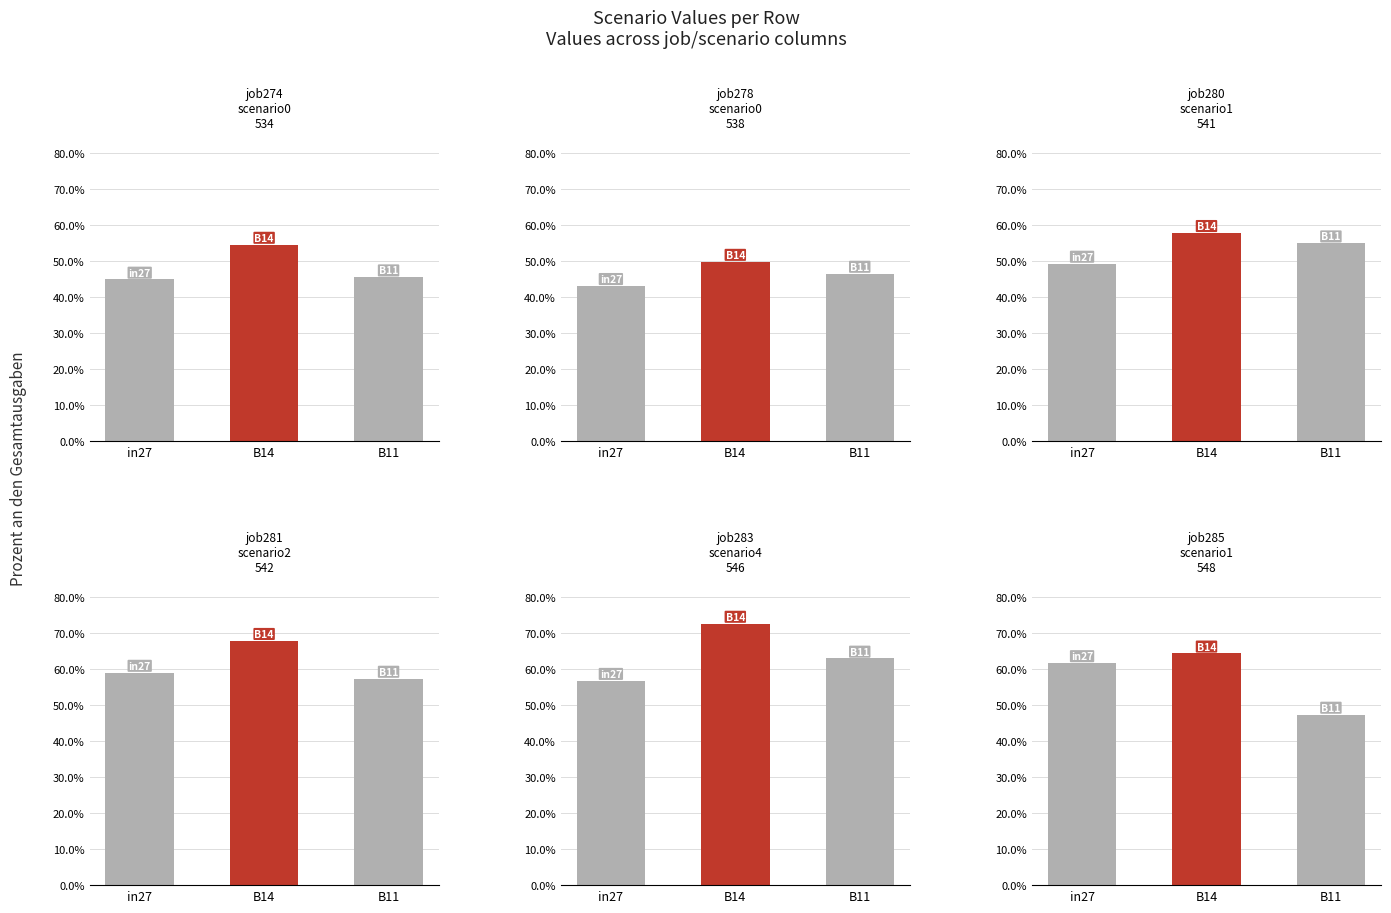

What is the value of the job280_scenario1_541 bar at the 3rd from the left?

0.5